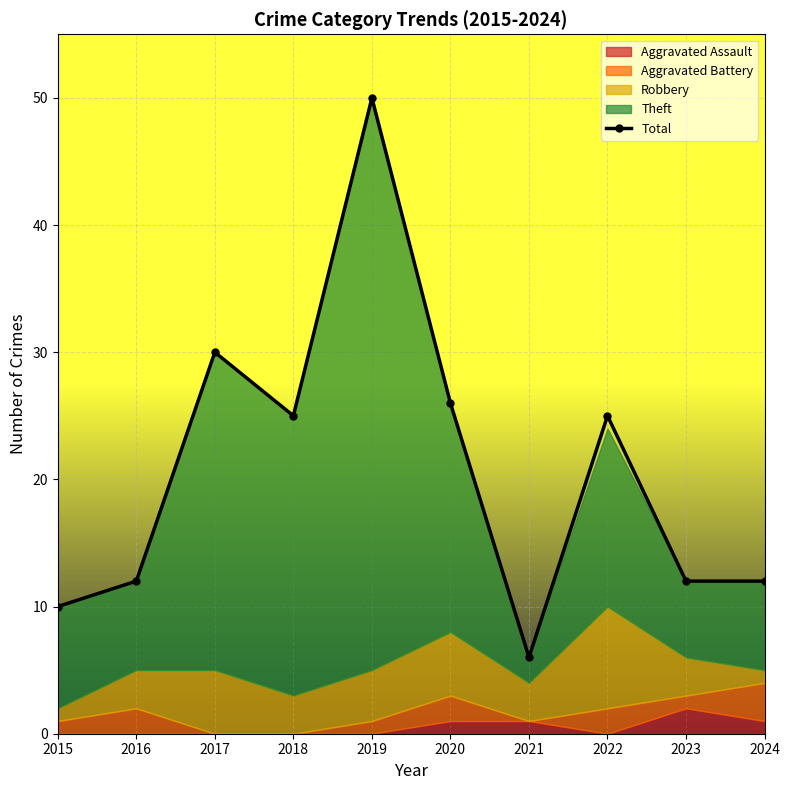

What is the smallest value displayed?

6